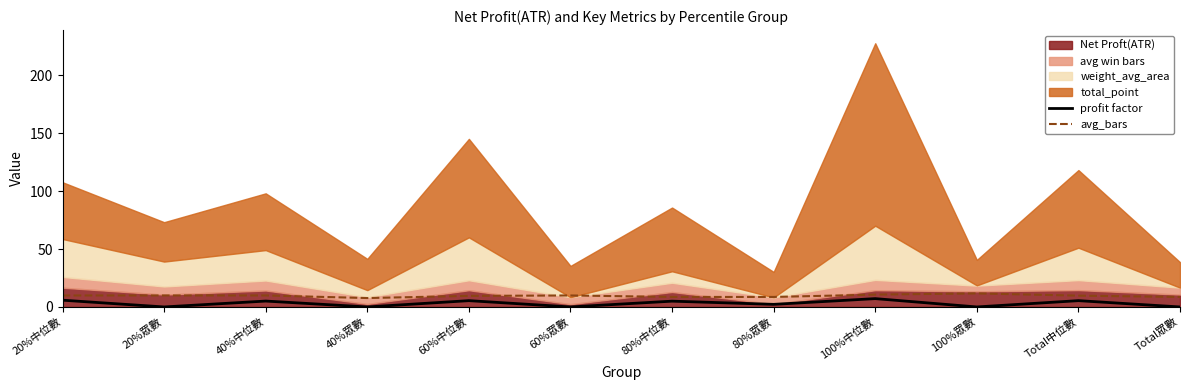

The value of avg_bars at 40%眾數 is 7.7. True or false?

True